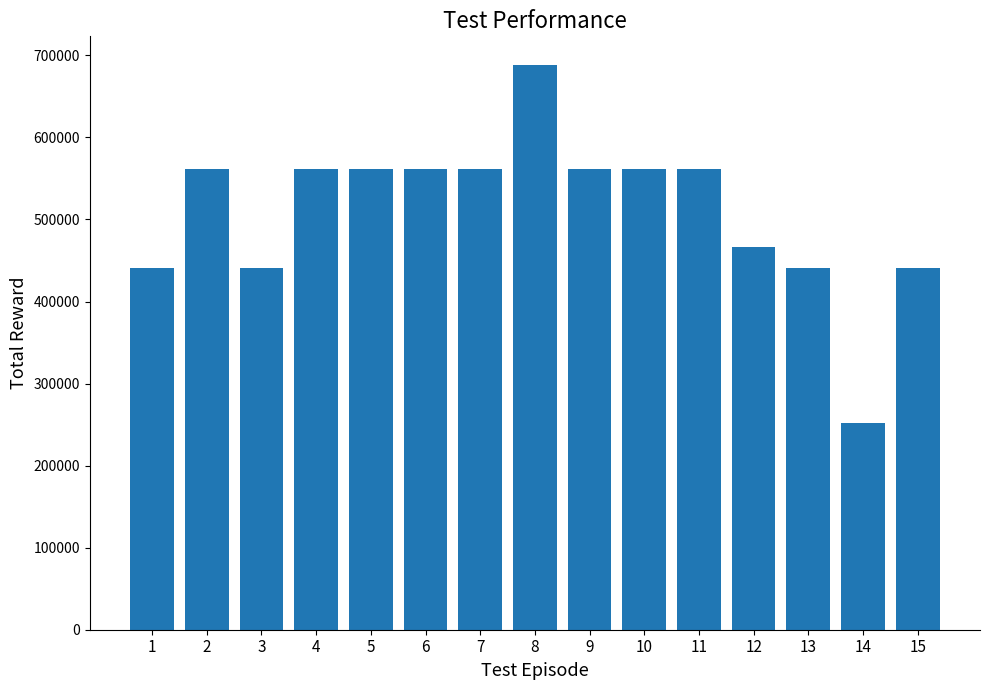

Where is the data nearest to the value 470116?

12